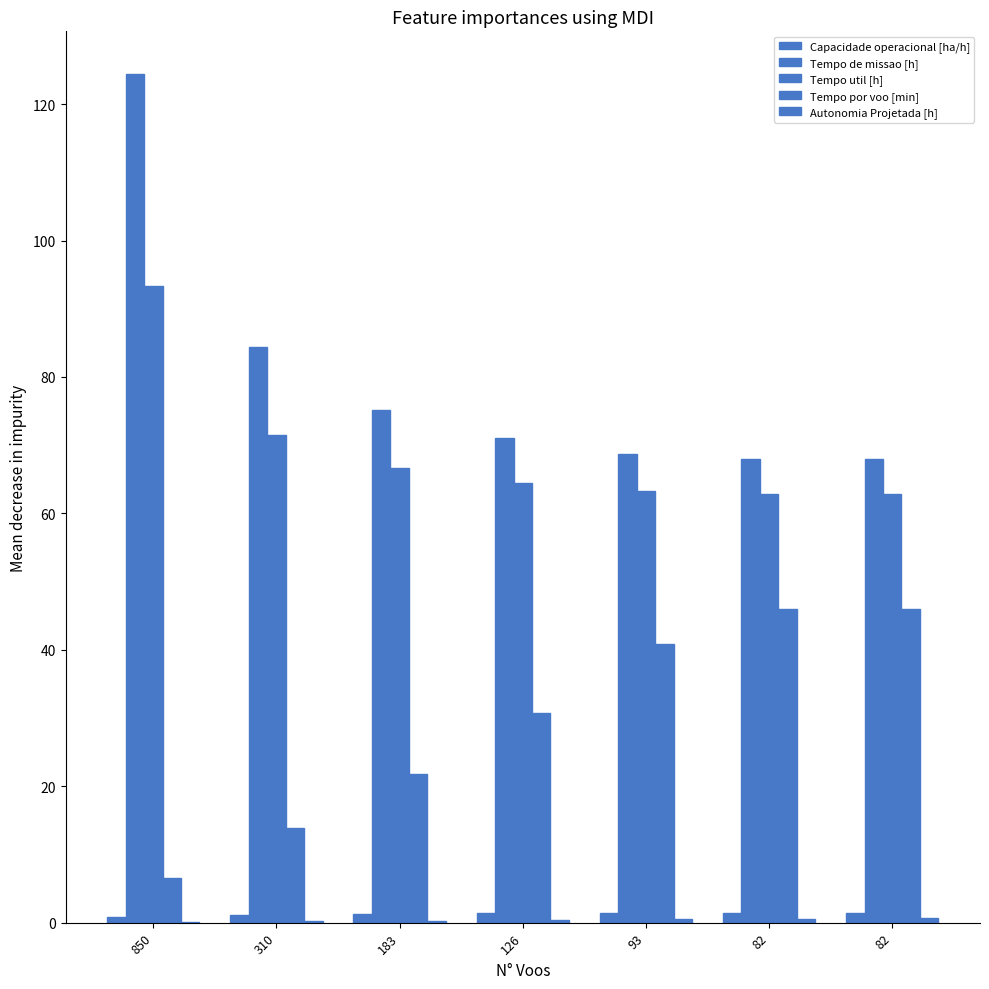

What is the sum of all Tempo por voo [min] values?

205.7